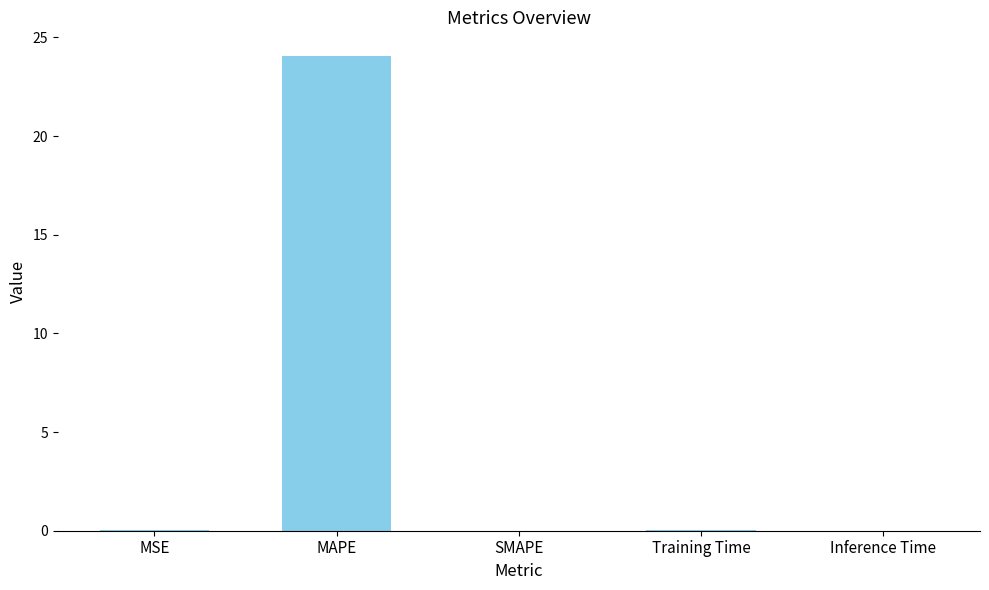

How many series are shown in this chart?

1